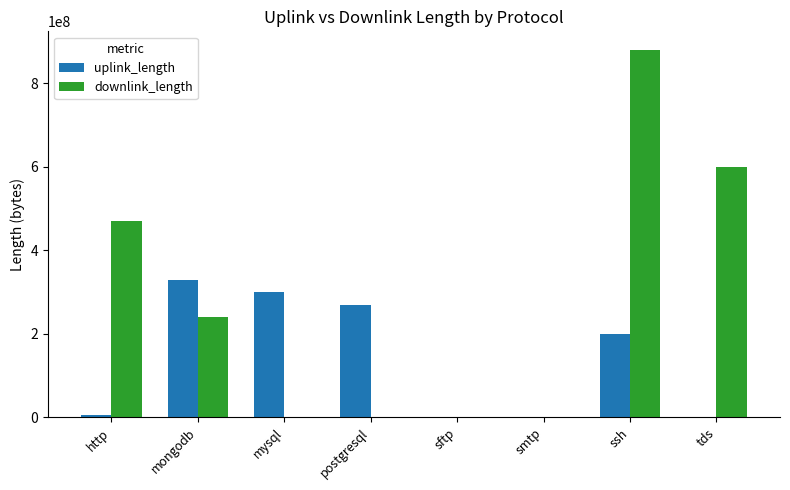

Count the number of data series in this chart.

2